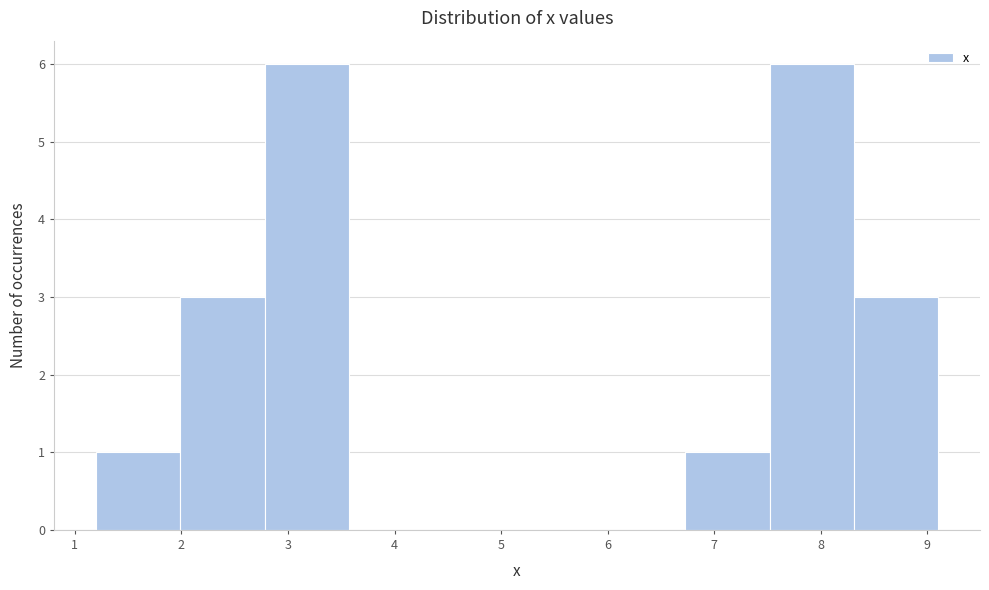

How tall is the bar that spans 7.52 to 8.31 on the x-axis? Neither the bar edges nor the heights are printed on the chart, so give them approximately, as read against the axes.

6